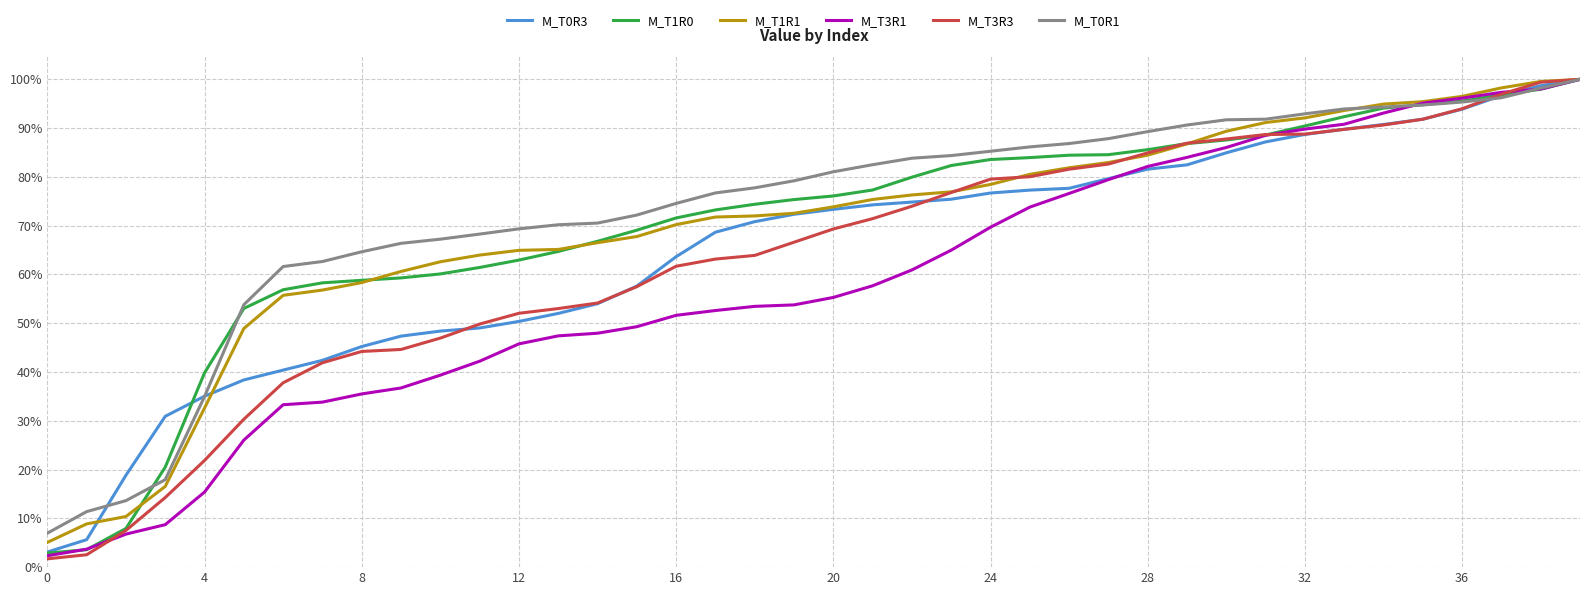

What is the lowest value of the M_T0R3 series?

3.1